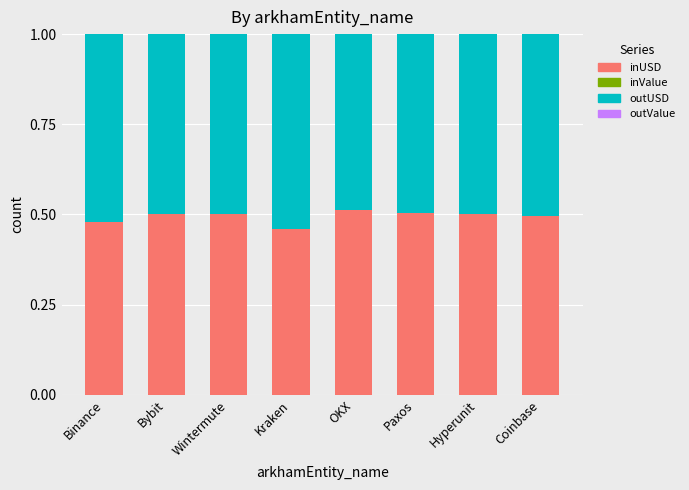

Is it true that inUSD equals 0.5 at Wintermute?

True